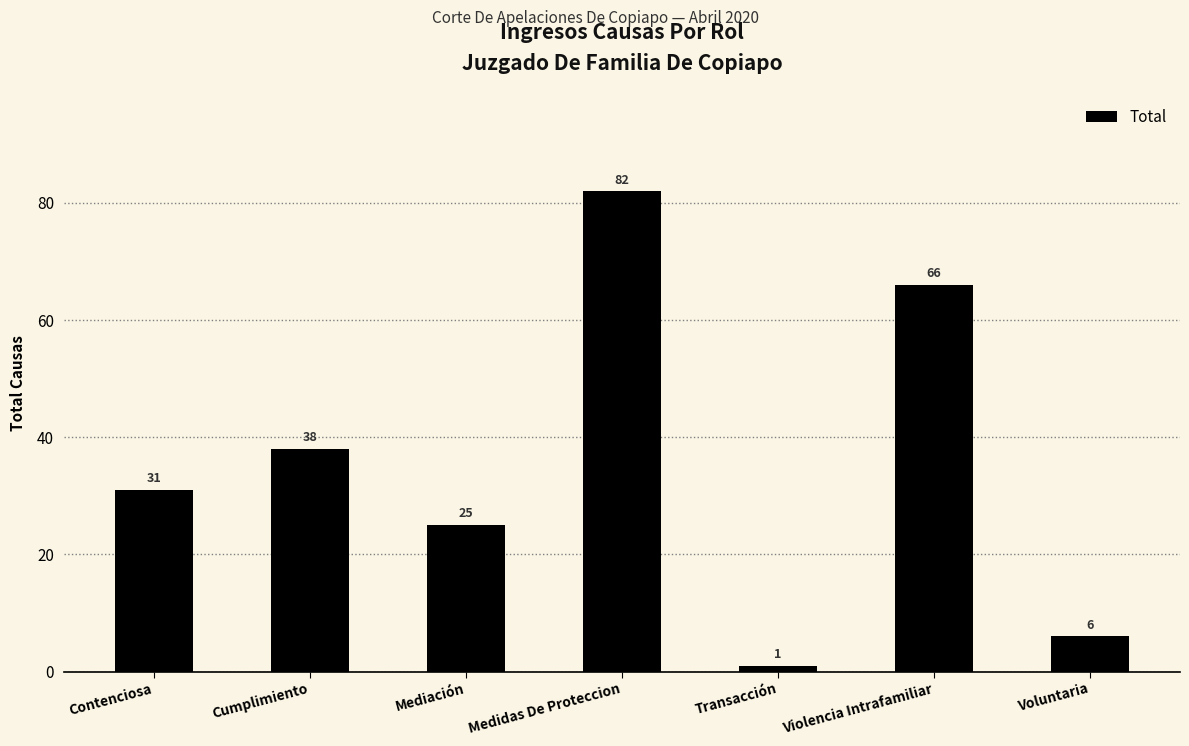

At which category does the chart reach its peak across all series?

Medidas De Proteccion